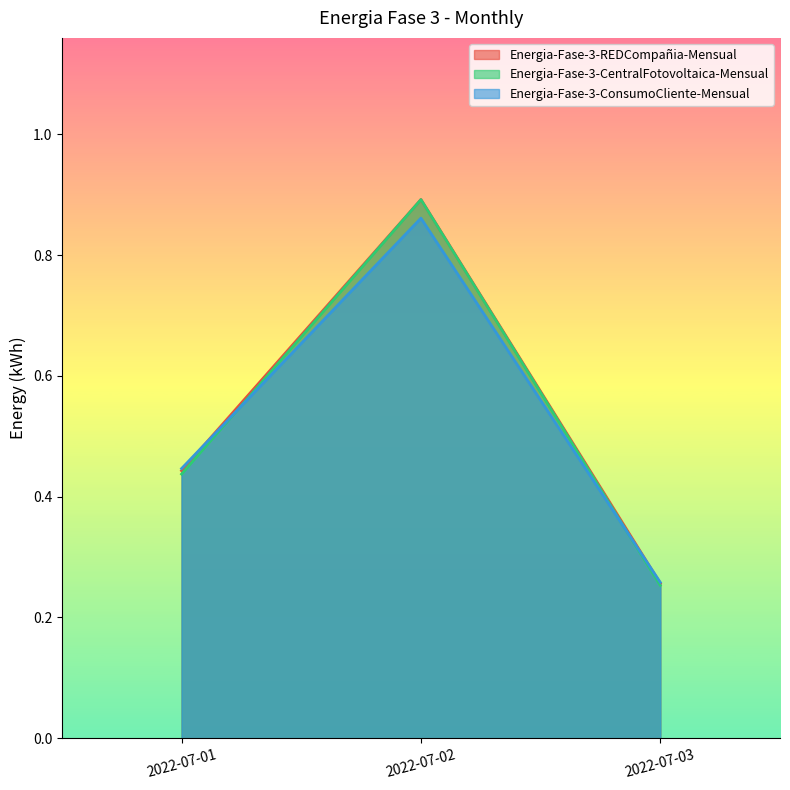

What is the value of the Energia-Fase-3-REDCompañia-Mensual point at the 3rd from the left?

0.3